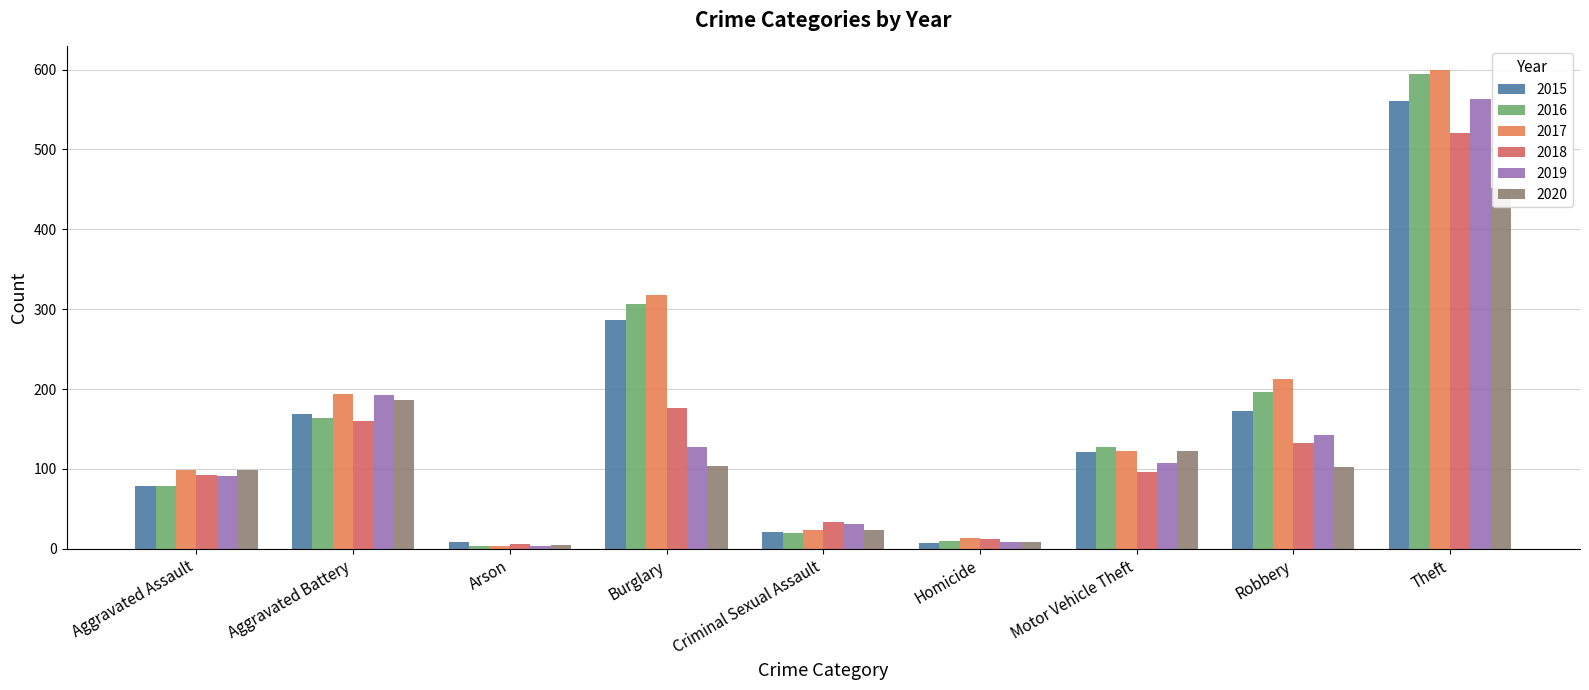

What value does the 2016 series have at Burglary, to the nearest 100?

300